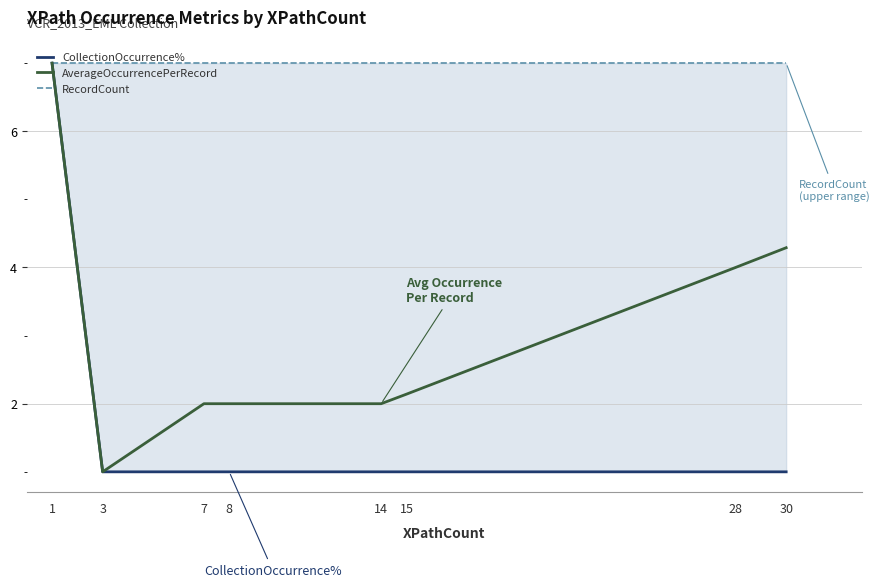

The value of AverageOccurrencePerRecord at 14 is 3.0. True or false?

False